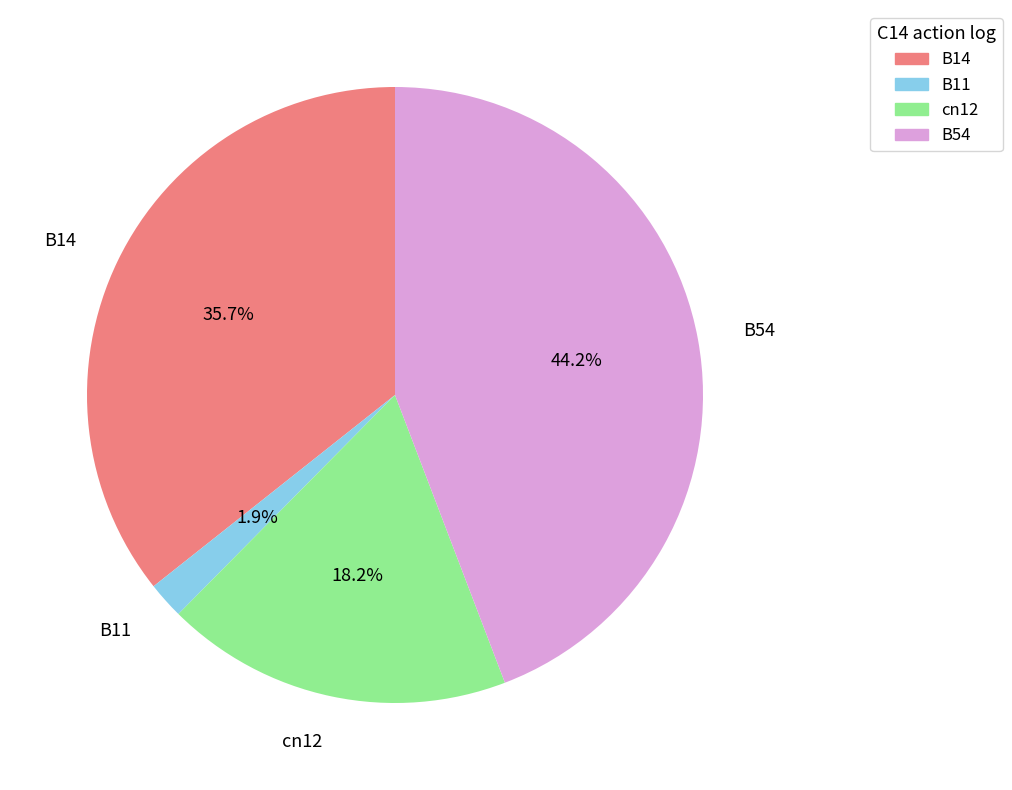

Do B54 and B14 together represent more than half of the pie?

Yes